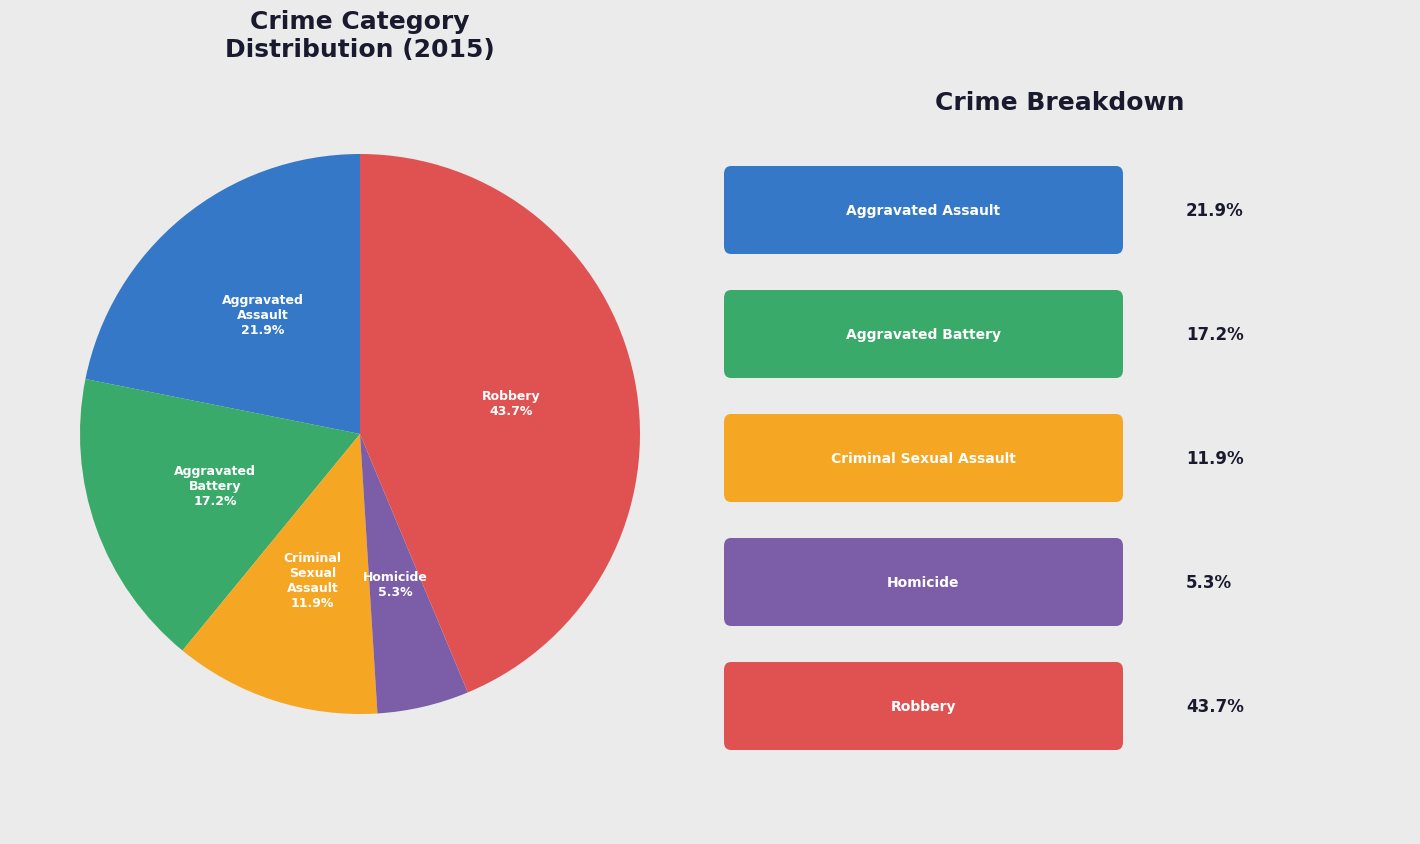

Is there a majority slice in this chart?

No